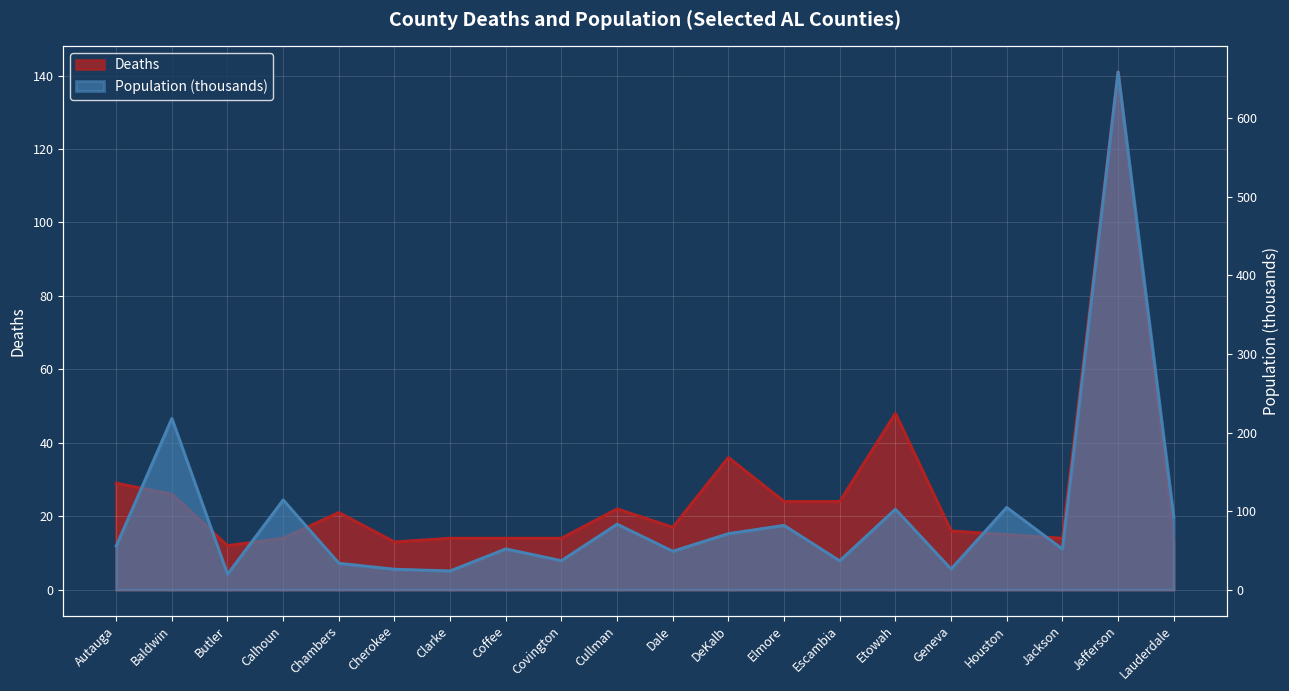

Is the value of population at Covington greater than the value of deaths at Etowah?

No